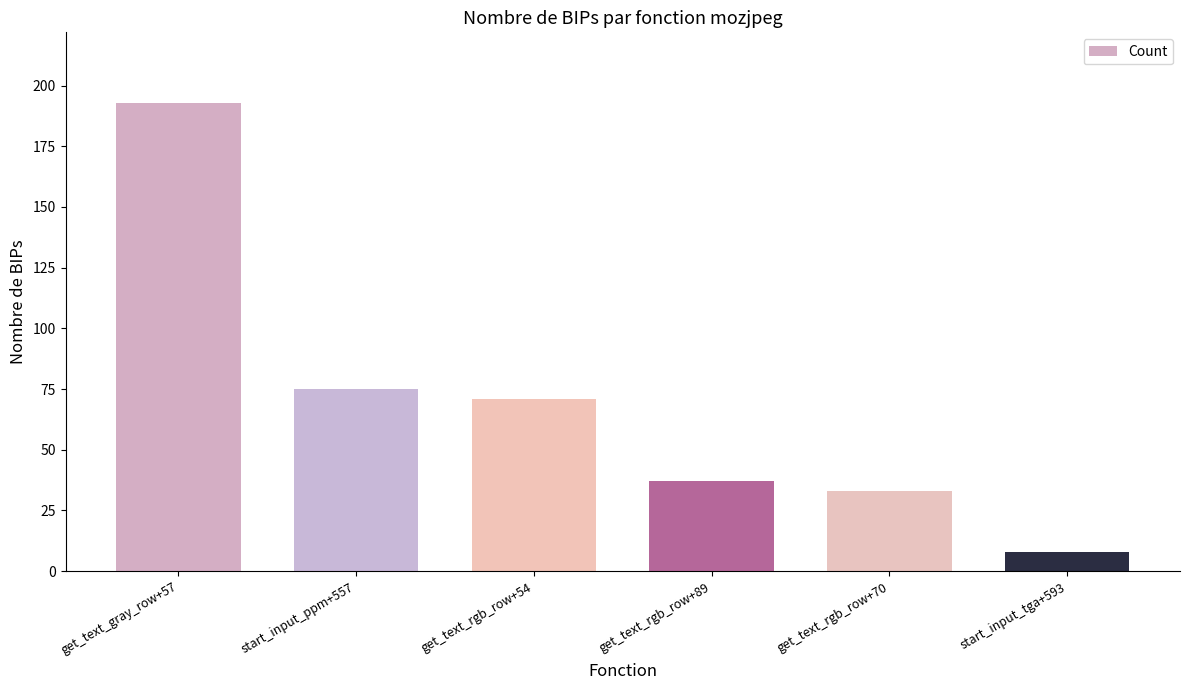

At which label is the value closest to 100?

start_input_ppm+557